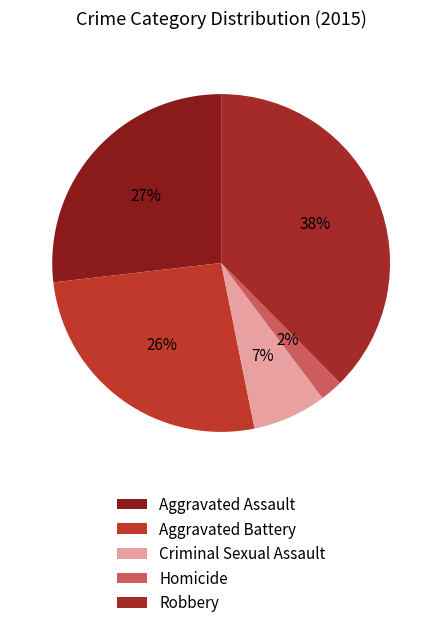

What is the largest slice in the pie chart?

Robbery